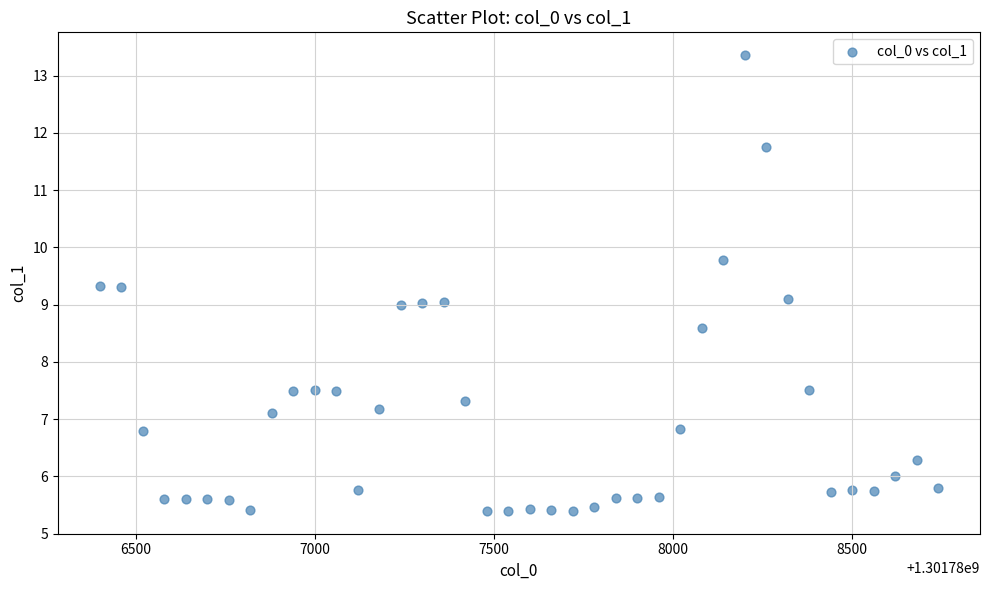

What is the range of Y values (max minus min)?

8.0